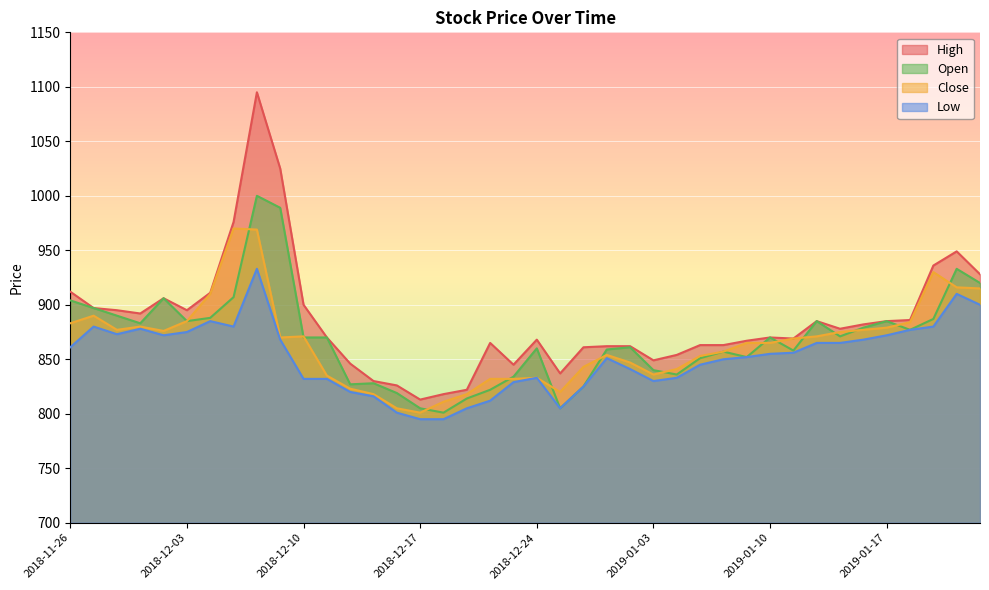

Reading left to right, transcribe all the data shown in this chart.

High: 2018-11-26=912	2018-11-27=897	2018-11-28=895	2018-11-29=892	2018-11-30=906	2018-12-03=895	2018-12-04=911	2018-12-05=976	2018-12-06=1095	2018-12-07=1025	2018-12-10=900	2018-12-11=870	2018-12-12=846	2018-12-13=830	2018-12-14=826	2018-12-17=813	2018-12-18=818	2018-12-19=822	2018-12-20=865	2018-12-21=845	2018-12-24=868	2018-12-26=837	2018-12-27=861	2018-12-28=862	2019-01-02=862	2019-01-03=849	2019-01-04=854	2019-01-07=863	2019-01-08=863	2019-01-09=867	2019-01-10=870	2019-01-11=869	2019-01-14=885	2019-01-15=878	2019-01-16=882	2019-01-17=885	2019-01-18=886	2019-01-21=936	2019-01-22=949	2019-01-23=928
Low: 2018-11-26=861	2018-11-27=880	2018-11-28=873	2018-11-29=878	2018-11-30=872	2018-12-03=875	2018-12-04=885	2018-12-05=880	2018-12-06=933	2018-12-07=868	2018-12-10=832	2018-12-11=832	2018-12-12=820	2018-12-13=816	2018-12-14=801	2018-12-17=795	2018-12-18=795	2018-12-19=805	2018-12-20=812	2018-12-21=829	2018-12-24=833	2018-12-26=805	2018-12-27=825	2018-12-28=851	2019-01-02=841	2019-01-03=830	2019-01-04=833	2019-01-07=845	2019-01-08=850	2019-01-09=852	2019-01-10=855	2019-01-11=856	2019-01-14=865	2019-01-15=865	2019-01-16=868	2019-01-17=872	2019-01-18=877	2019-01-21=880	2019-01-22=910	2019-01-23=900
Close: 2018-11-26=883	2018-11-27=890	2018-11-28=877	2018-11-29=880	2018-11-30=876	2018-12-03=885	2018-12-04=910	2018-12-05=970	2018-12-06=969	2018-12-07=870	2018-12-10=871	2018-12-11=835	2018-12-12=823	2018-12-13=818	2018-12-14=805	2018-12-17=801	2018-12-18=811	2018-12-19=818	2018-12-20=832	2018-12-21=832	2018-12-24=833	2018-12-26=820	2018-12-27=843	2018-12-28=854	2019-01-02=847	2019-01-03=836	2019-01-04=841	2019-01-07=853	2019-01-08=857	2019-01-09=865	2019-01-10=865	2019-01-11=869	2019-01-14=871	2019-01-15=875	2019-01-16=877	2019-01-17=879	2019-01-18=884	2019-01-21=930	2019-01-22=916	2019-01-23=915
Open: 2018-11-26=904	2018-11-27=897	2018-11-28=890	2018-11-29=883	2018-11-30=906	2018-12-03=885	2018-12-04=888	2018-12-05=907	2018-12-06=1000	2018-12-07=989	2018-12-10=870	2018-12-11=870	2018-12-12=827	2018-12-13=828	2018-12-14=819	2018-12-17=805	2018-12-18=801	2018-12-19=814	2018-12-20=822	2018-12-21=834	2018-12-24=860	2018-12-26=805	2018-12-27=825	2018-12-28=859	2019-01-02=861	2019-01-03=840	2019-01-04=836	2019-01-07=851	2019-01-08=857	2019-01-09=852	2019-01-10=870	2019-01-11=858	2019-01-14=885	2019-01-15=871	2019-01-16=879	2019-01-17=885	2019-01-18=877	2019-01-21=887	2019-01-22=933	2019-01-23=920